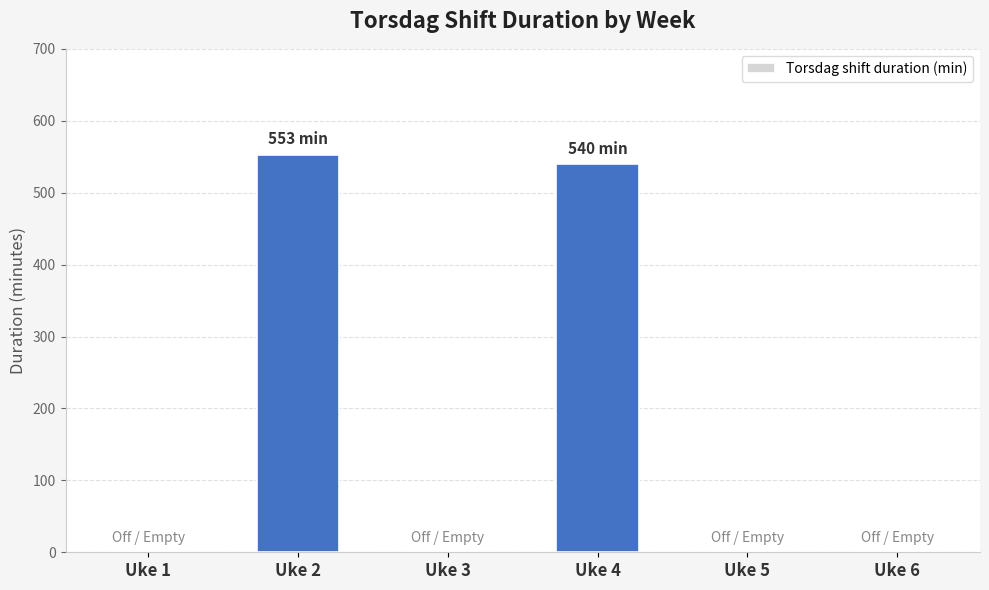

What is the difference between the values at Uke 4 and Uke 1?

540